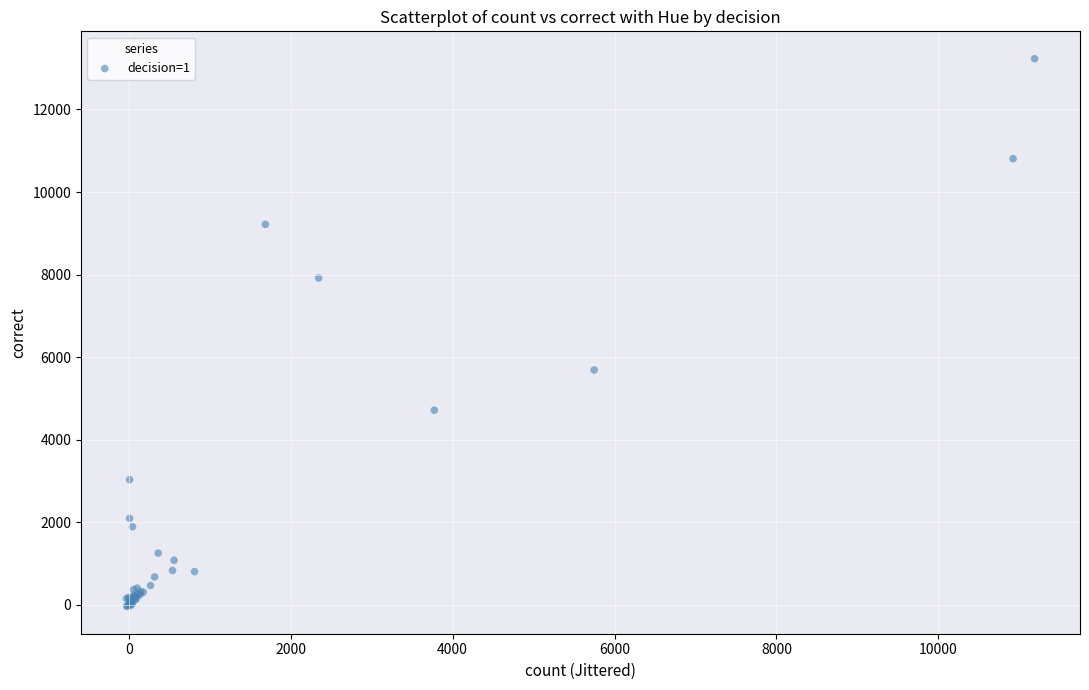

What Y value in the scatter plot is closest to 6593?

5685.4